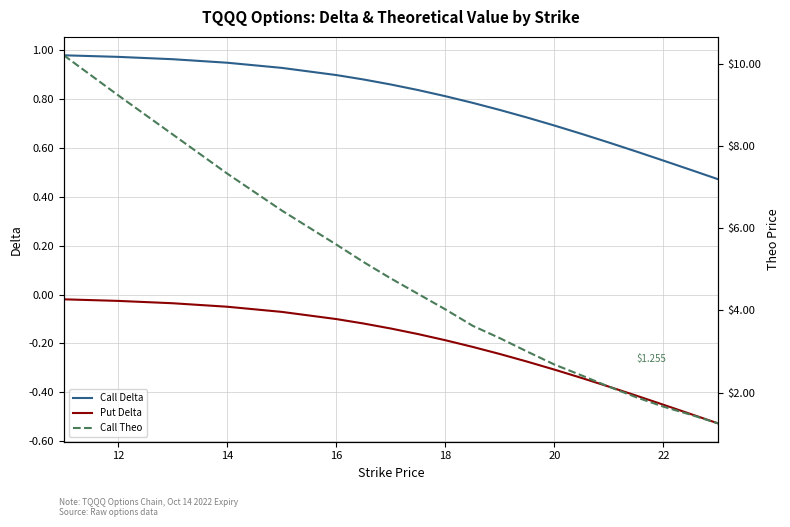

True or false: Put Delta and Call Delta intersect in this chart.

False